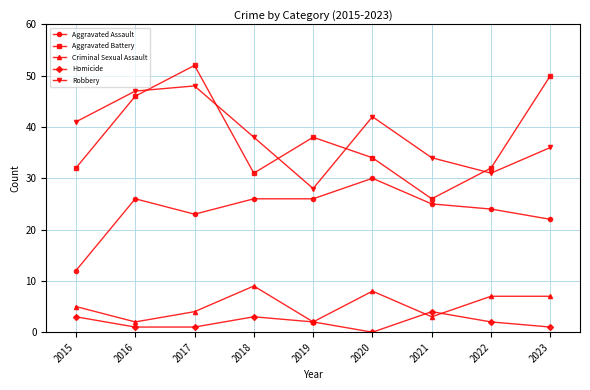

Where does the Aggravated Battery series first go above 34?

2016